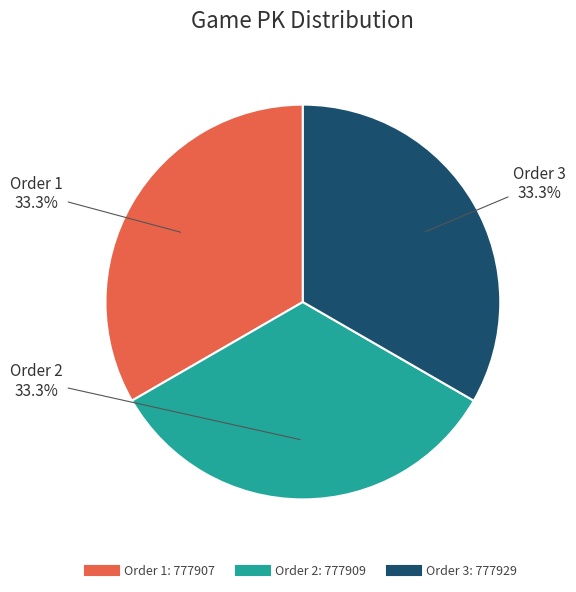

Is there a majority slice in this chart?

No